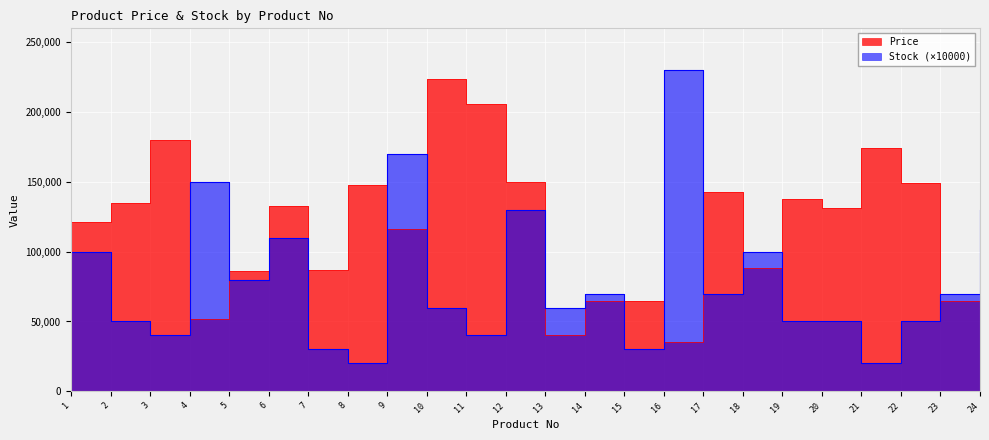

Rank the categories by Price value from highest to lowest.

10, 11, 3, 21, 12, 22, 8, 17, 19, 2, 6, 20, 1, 9, 18, 7, 5, 14, 15, 23, 4, 13, 16, 24